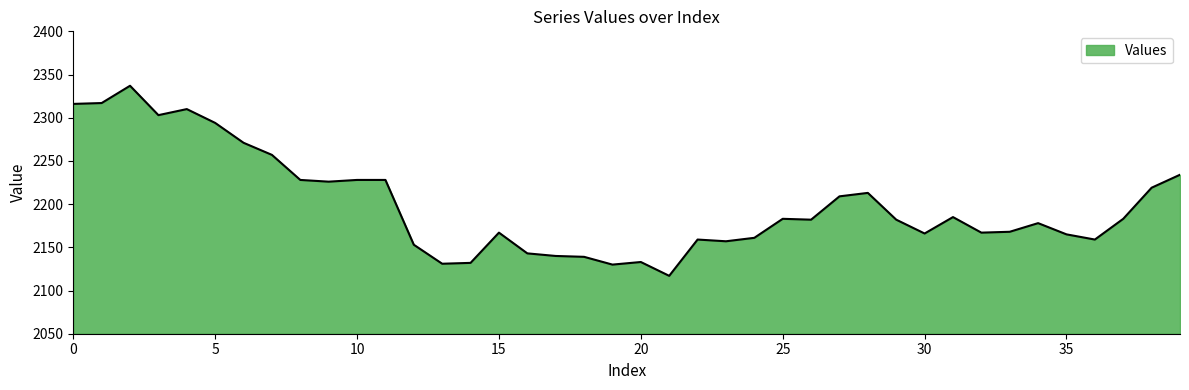

What is the smallest value displayed?

2117